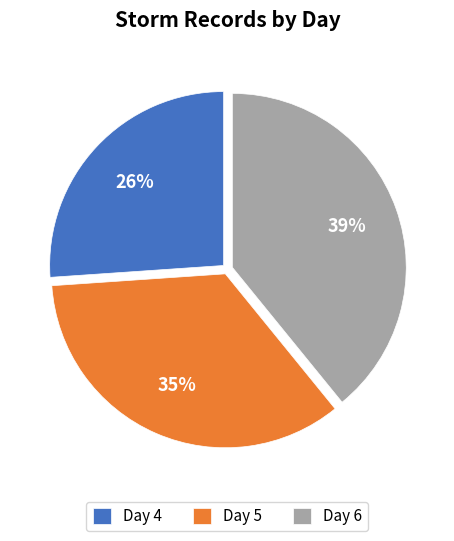

How many segments does this pie chart have?

3